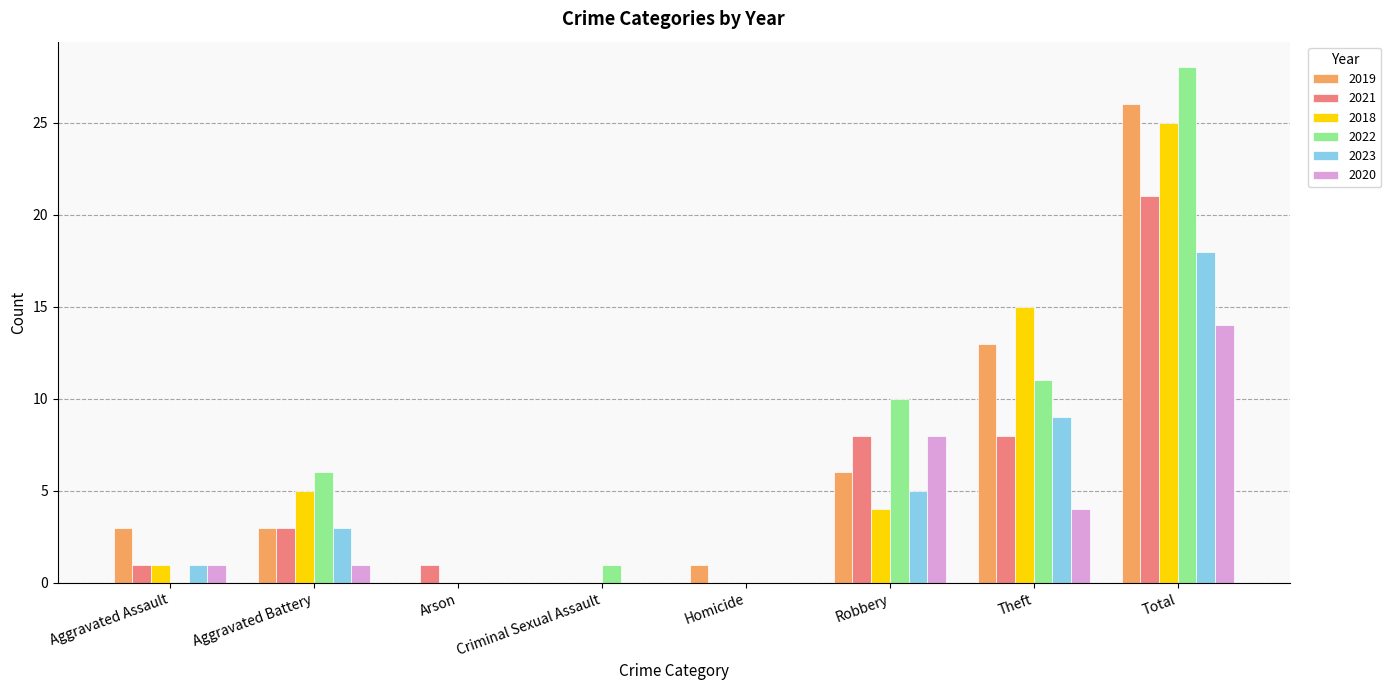

What is the sum of all 2023 values?

36